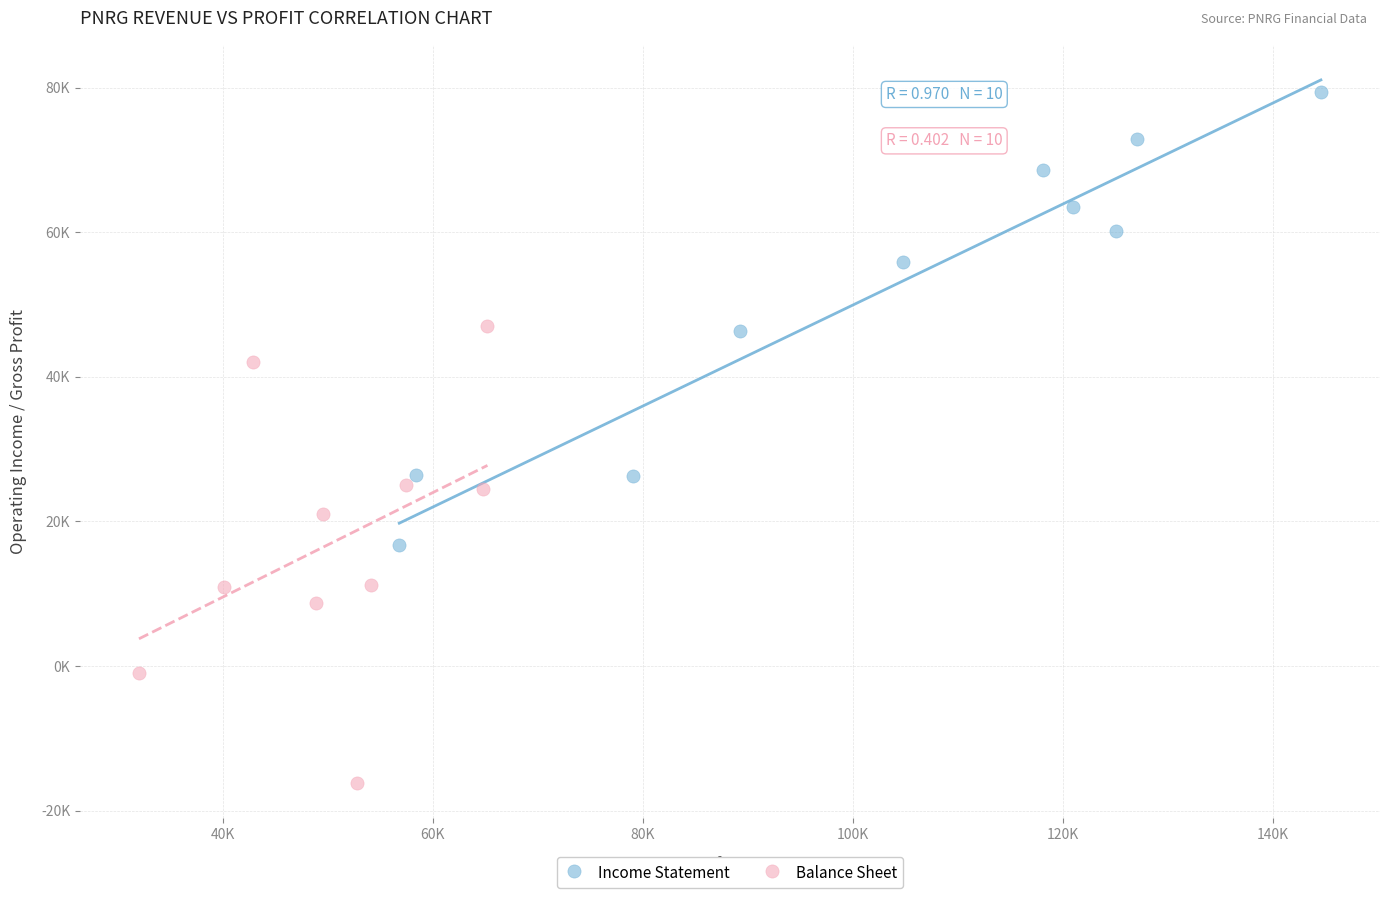

What are all the series names shown in the legend?

Income Statement, Balance Sheet